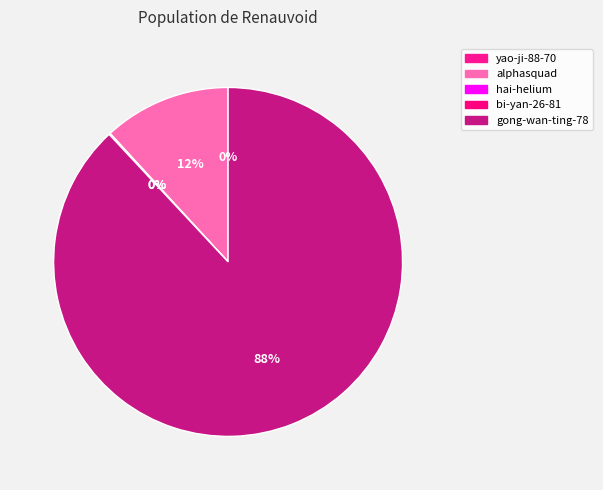

How many segments does this pie chart have?

5